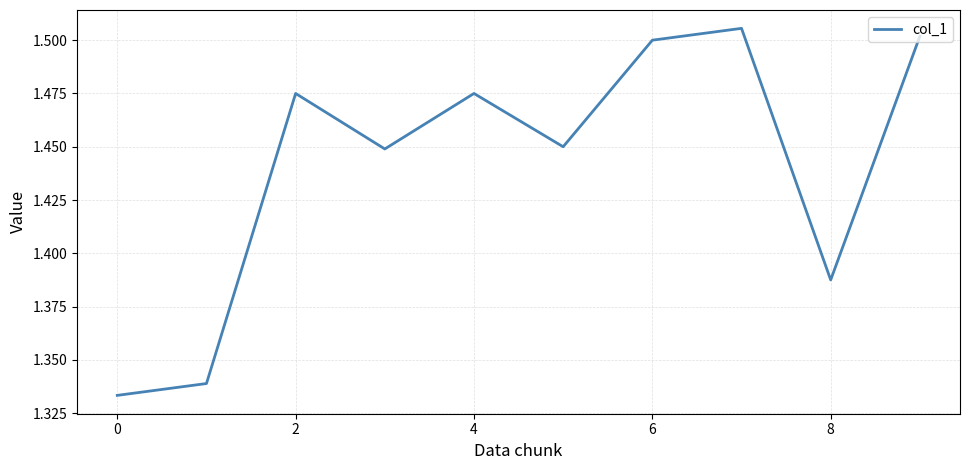

What is the greatest value displayed?

1.5